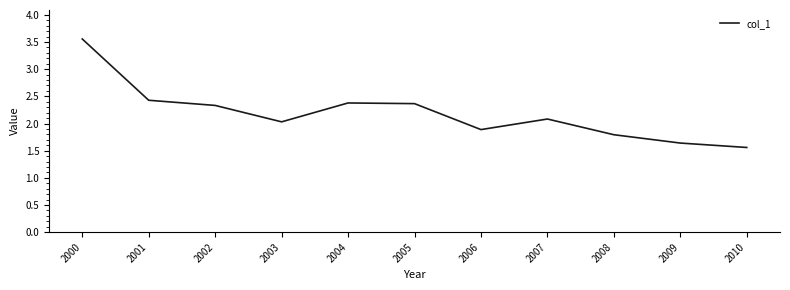

What is the average value?

2.2